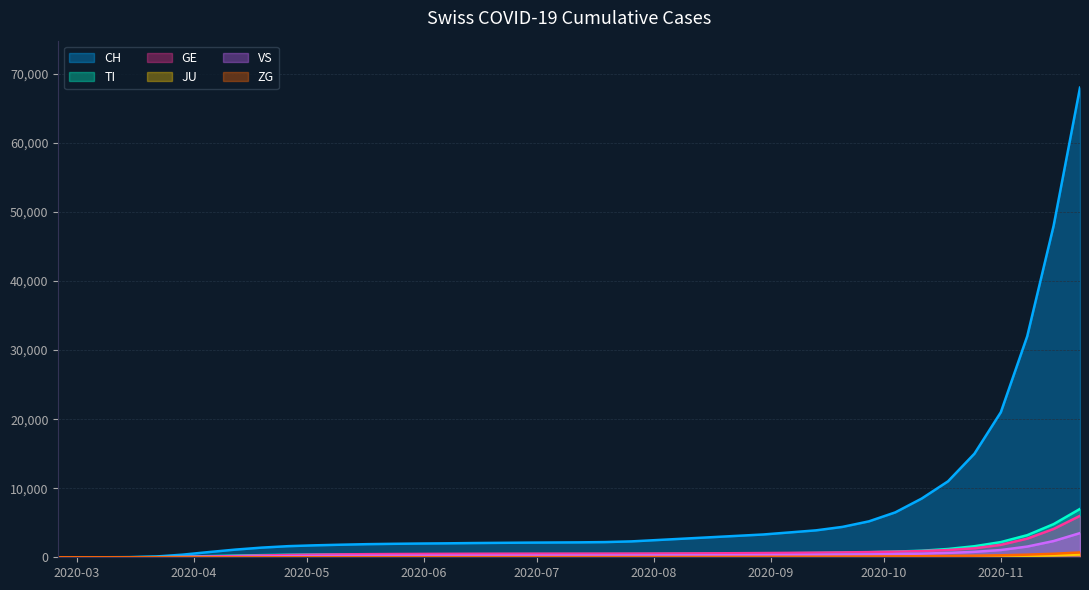

Reading left to right, transcribe all the data shown in this chart.

CH: 0	0	2	22	114	380	757	1112	1400	1610	1730	1820	1900	1950	1990	2020	2060	2090	2120	2140	2160	2200	2300	2500	2700	2900	3100	3300	3600	3900	4400	5200	6500	8500	11000	15000	21000	32000	48000	68000
TI: 0	0	1	6	37	93	165	240	310	360	390	410	425	435	440	445	450	455	458	460	462	465	470	480	495	510	530	555	585	620	670	730	820	950	1200	1600	2200	3200	4800	7000
GE: 0	0	0	4	10	49	106	180	260	330	380	420	450	470	485	495	505	512	518	522	526	530	536	545	558	572	590	612	638	668	705	750	810	900	1050	1300	1800	2700	4100	6000
JU: 0	0	0	0	0	0	0	1	2	3	4	5	6	7	8	9	10	11	12	13	14	15	16	17	18	19	20	21	22	23	25	28	33	42	58	82	120	180	270	400
VS: 0	0	0	2	11	31	53	85	120	155	180	198	210	218	224	228	231	234	237	240	243	247	252	260	270	282	296	314	334	358	386	420	465	530	630	790	1050	1550	2350	3500
ZG: 0	0	0	0	0	1	2	4	6	8	10	12	14	16	18	20	22	24	26	28	30	32	35	39	44	50	57	65	74	84	96	110	128	152	185	230	290	380	510	700